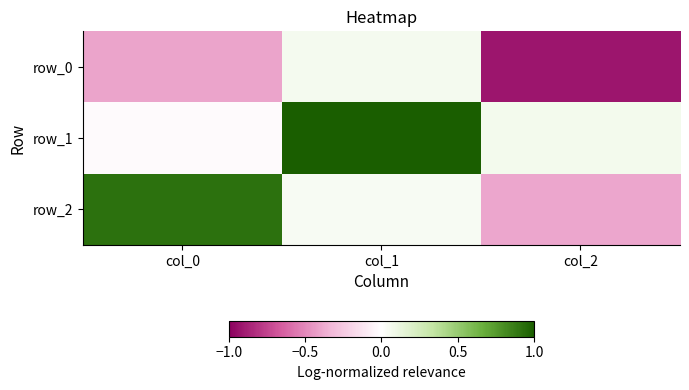

Which series has the largest total across all categories?

row_1